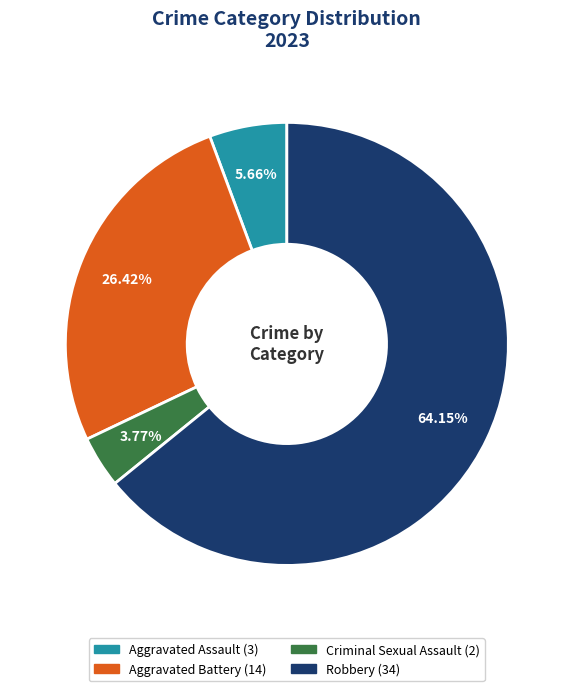

To the nearest percent, what percentage of the pie is Criminal Sexual Assault?

4%